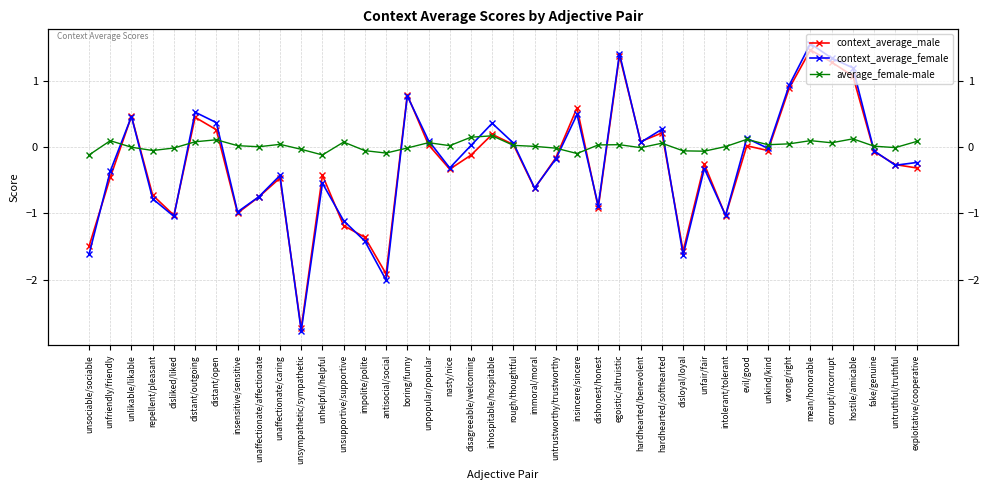

What is the label of the 32nd point from the right?

unaffectionate/affectionate